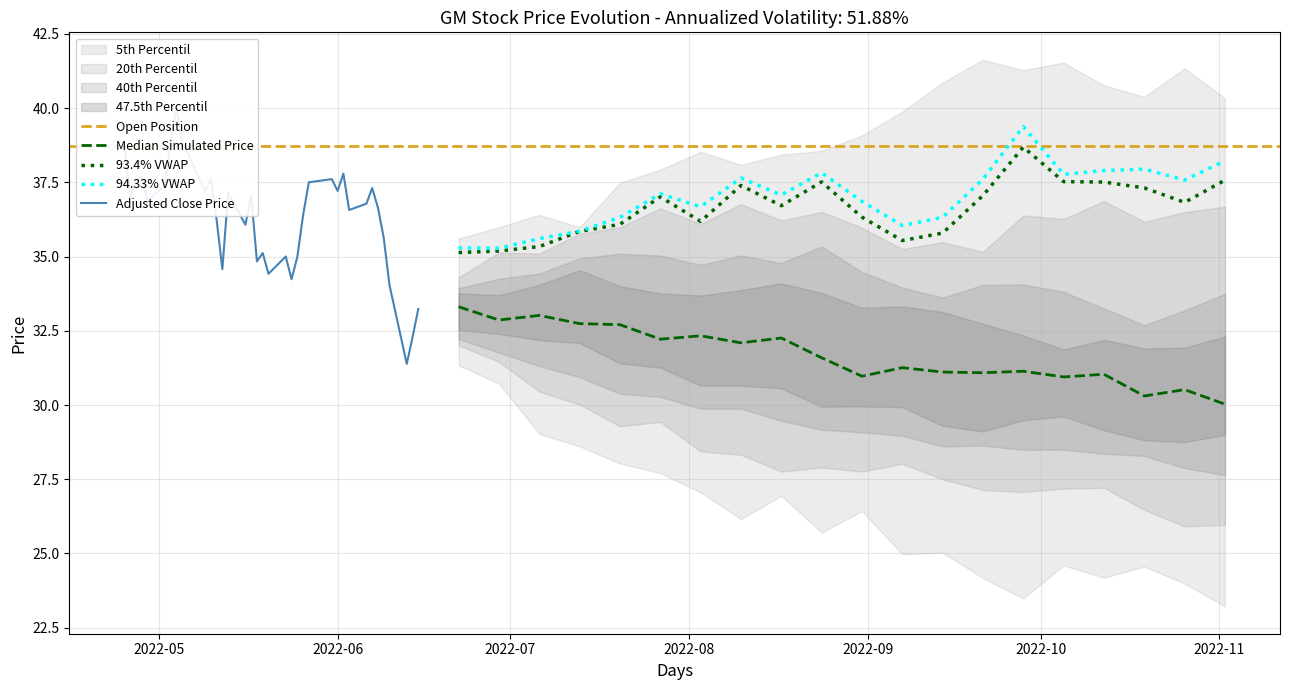

What is the minimum value for 94.33% VWAP?

35.3